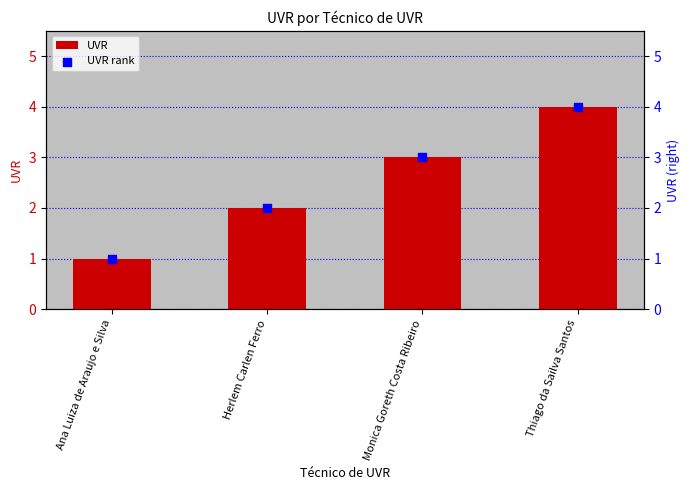

At how many categories does at least one series exceed 2?

2